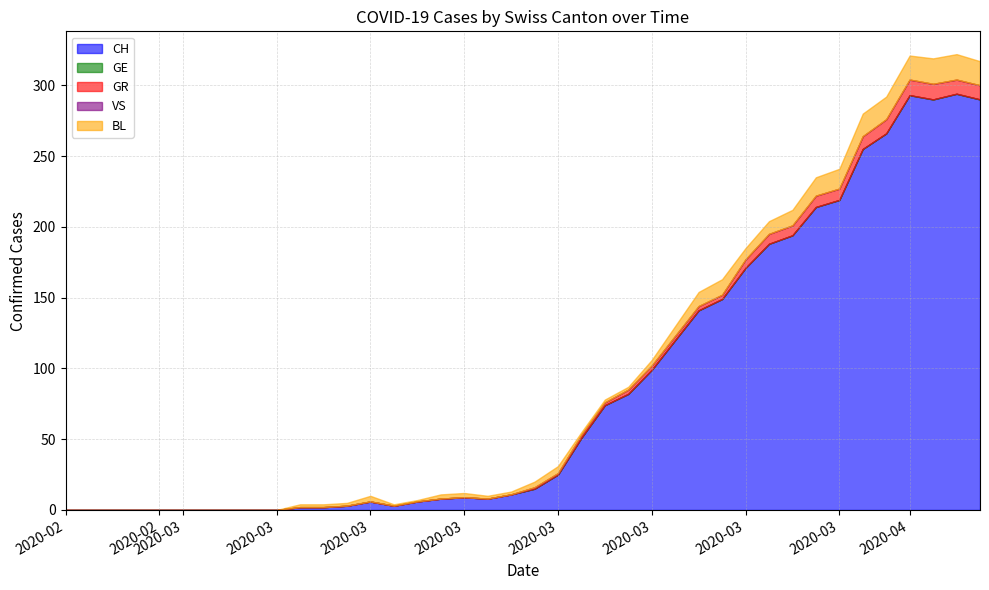

The VS series shows 0 at 2020-04-02. True or false?

True